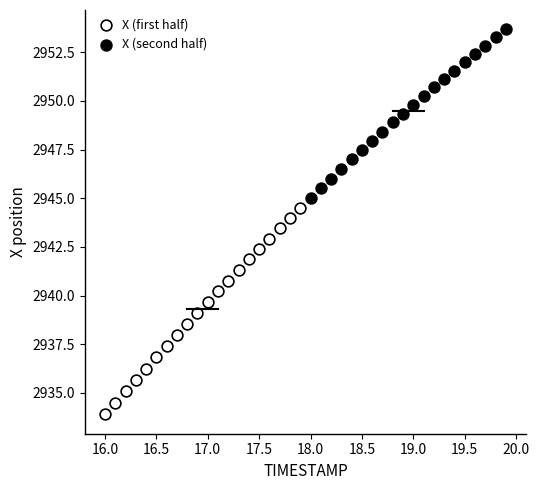

Which series reaches the minimum Y coordinate?

X (first half)